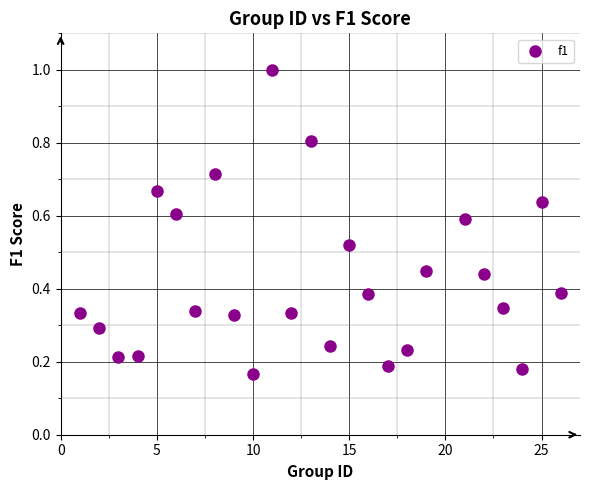

What is the range of X values (max minus min)?

25.0